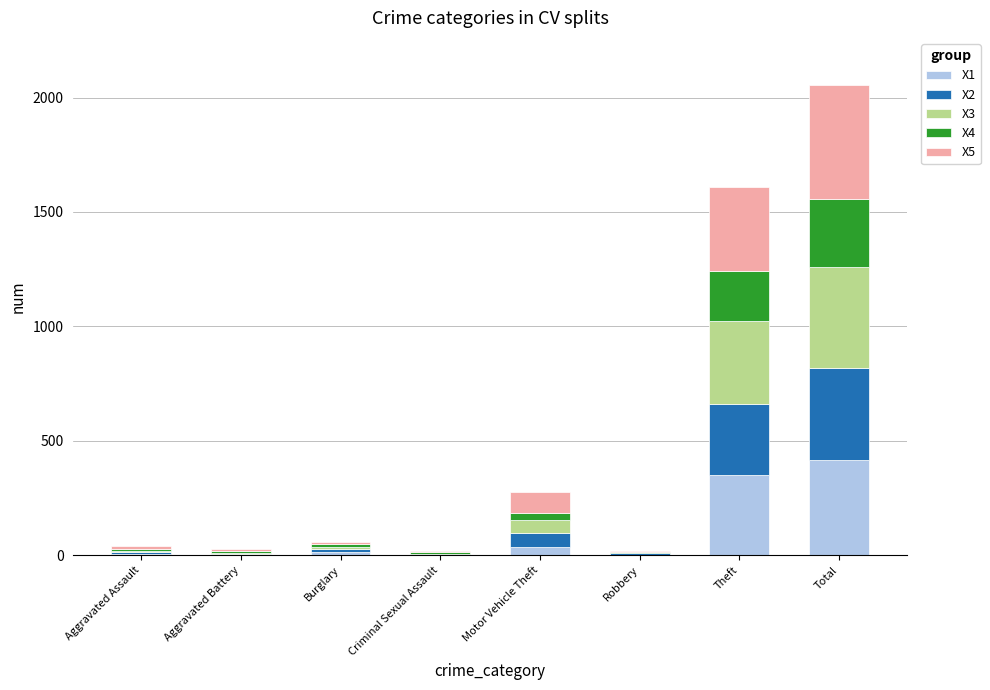

What is the total value across all series at Total?

2055